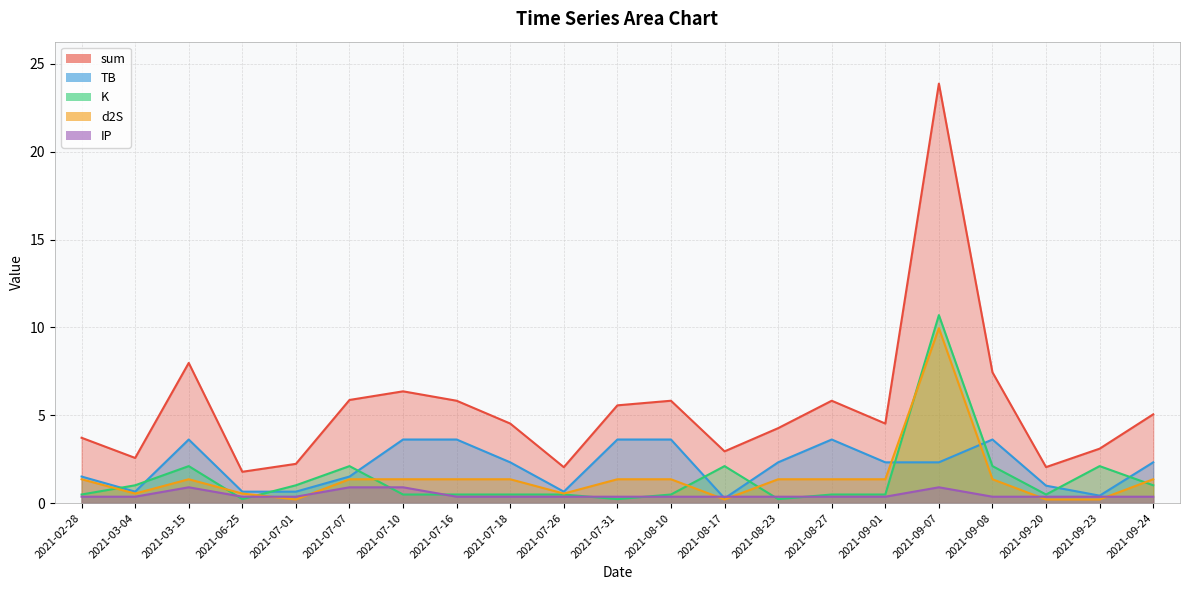

True or false: sum and IP cross at least once.

False